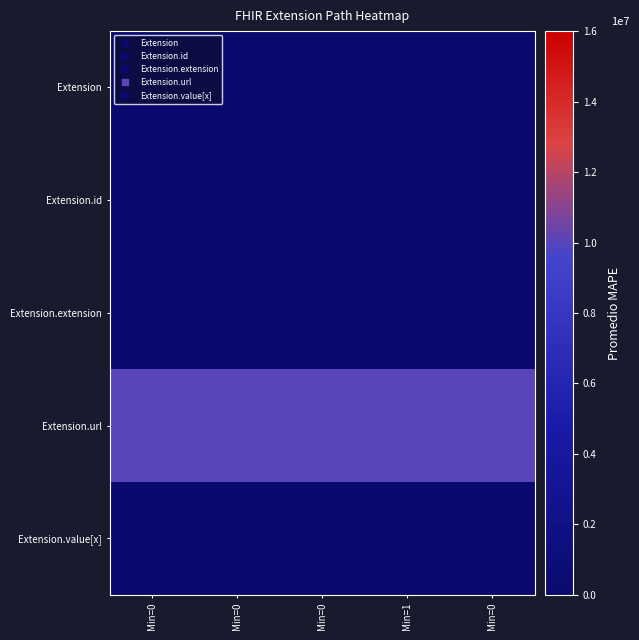

Which category has the lowest value across all series?

Min=0